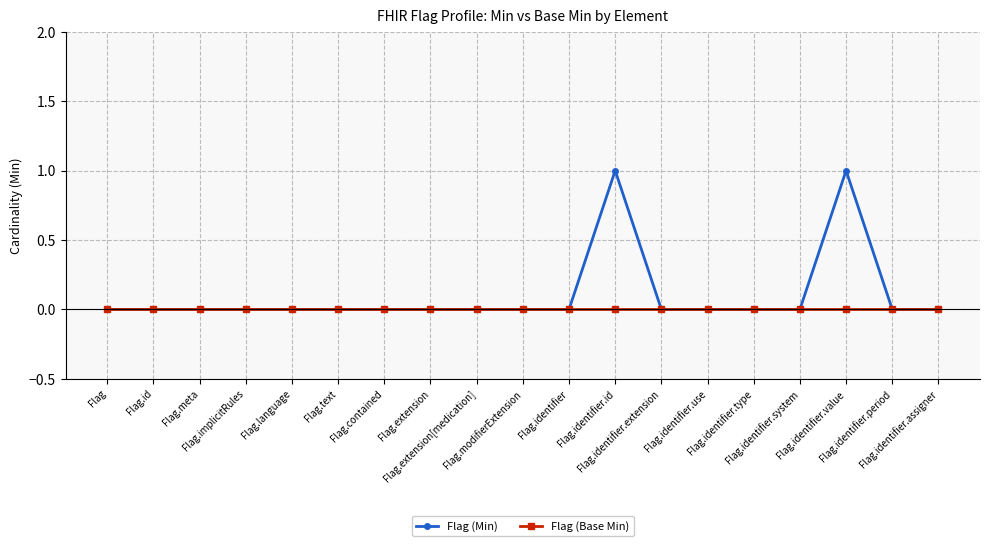

Is it true that Flag (Min) equals 0 at Flag.implicitRules?

True